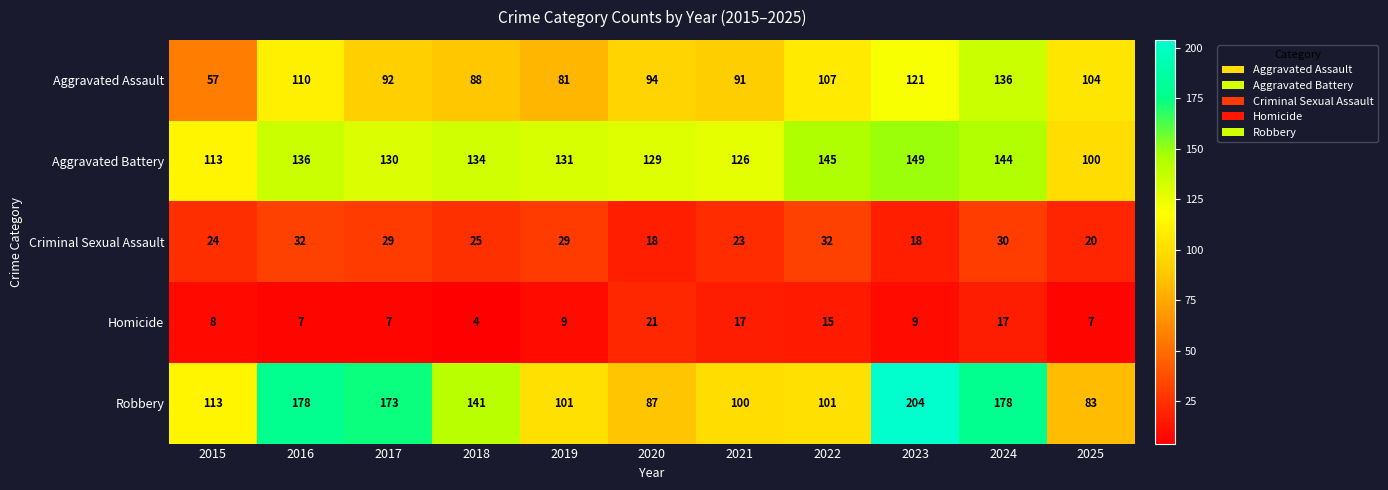

What is the difference between the Aggravated Battery values at 2018 and 2020?

5